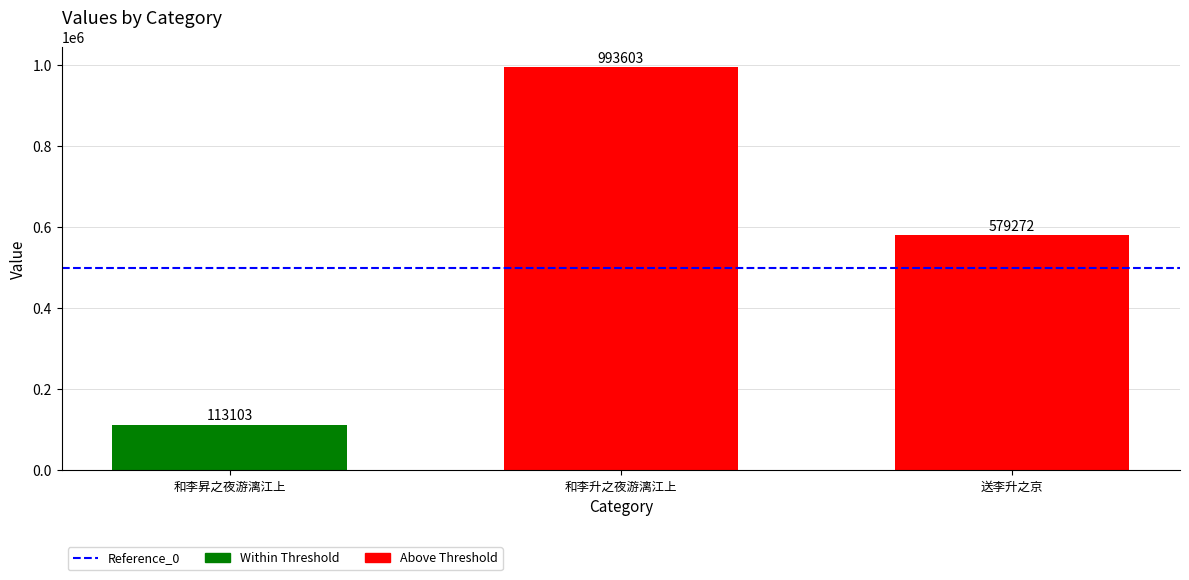

How many bars are there in total?

3